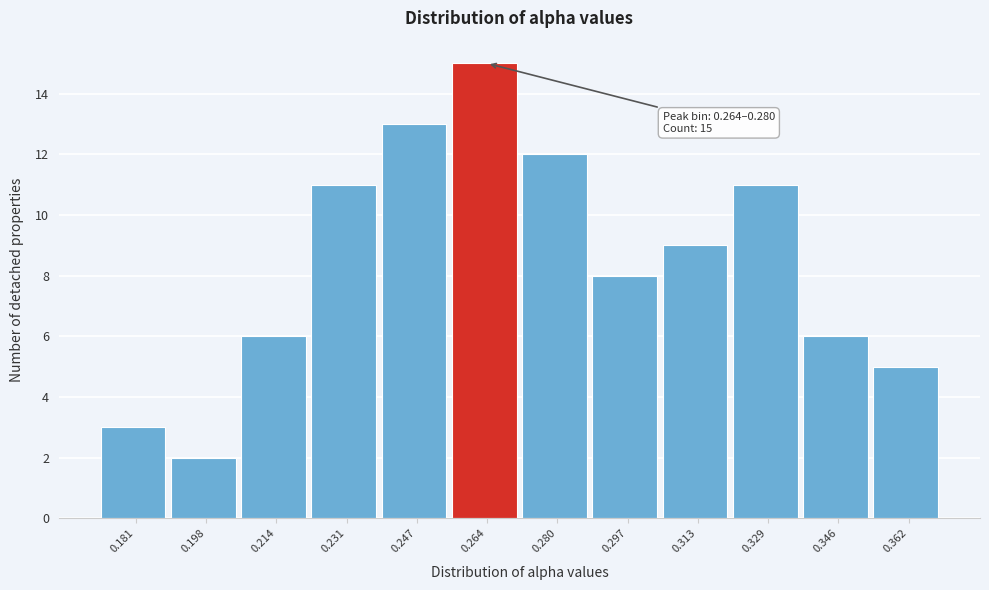

Reading left to right, extract all data points from this chart.

0.181=3	0.198=2	0.214=6	0.231=11	0.247=13	0.264=15	0.280=12	0.297=8	0.313=9	0.329=11	0.346=6	0.362=5